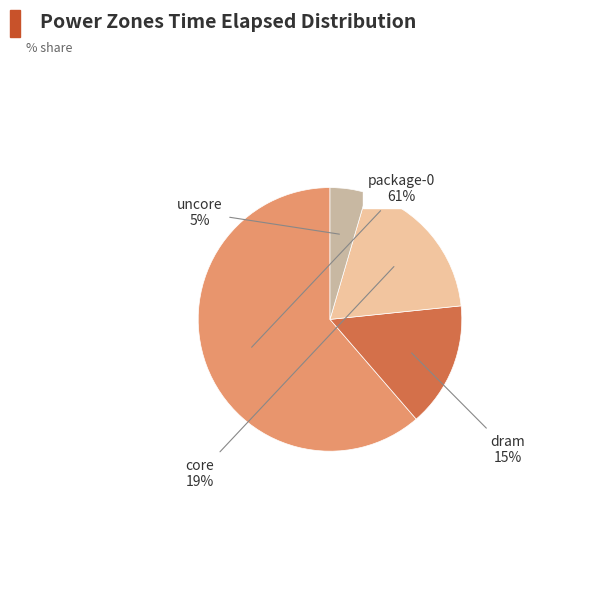

Is there any slice that represents more than half of the pie?

Yes